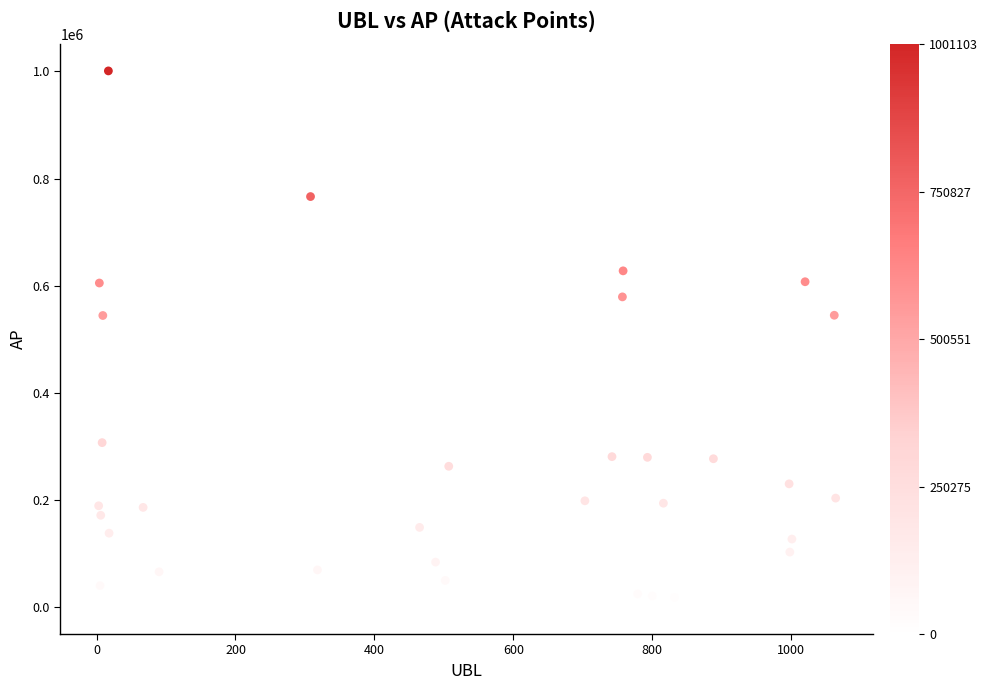

What is the range of X values (max minus min)?

1063